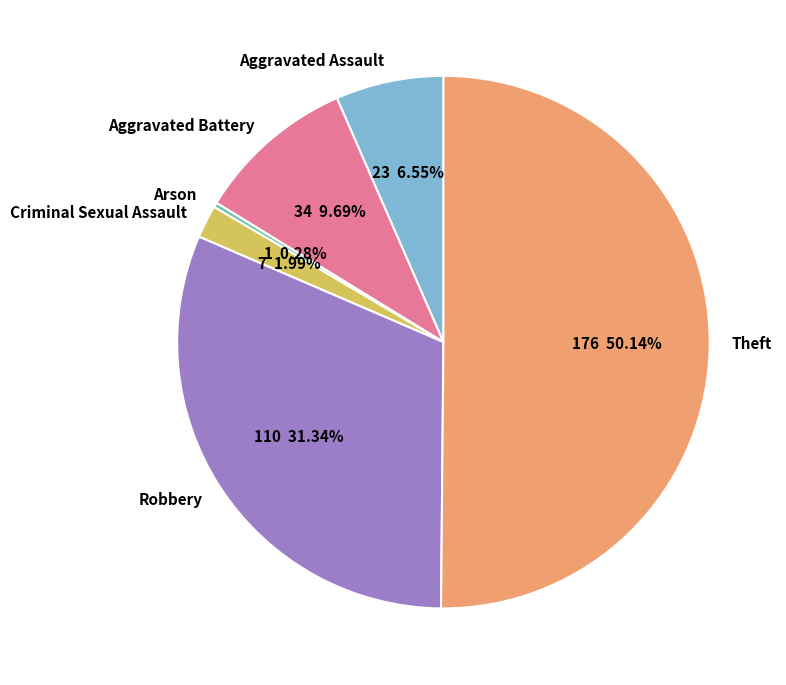

What is the largest slice in the pie chart?

Theft